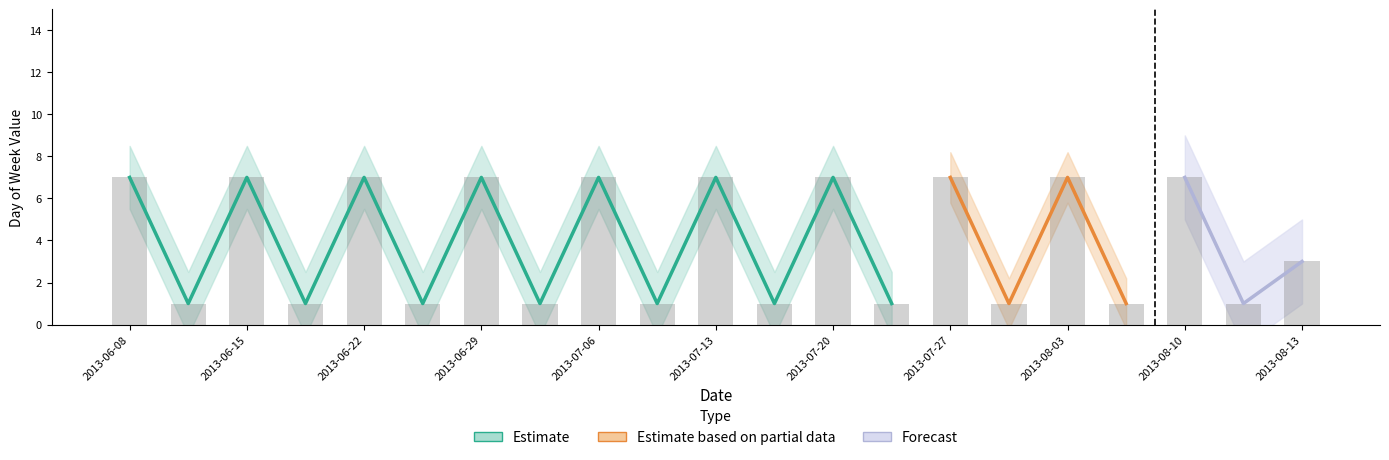

List the labels in order of value, largest first.

2013-06-08, 2013-06-15, 2013-06-22, 2013-06-29, 2013-07-06, 2013-07-13, 2013-07-20, 2013-07-27, 2013-08-03, 2013-08-10, 2013-08-13, 2013-06-09, 2013-06-16, 2013-06-23, 2013-06-30, 2013-07-07, 2013-07-14, 2013-07-21, 2013-07-28, 2013-08-04, 2013-08-11